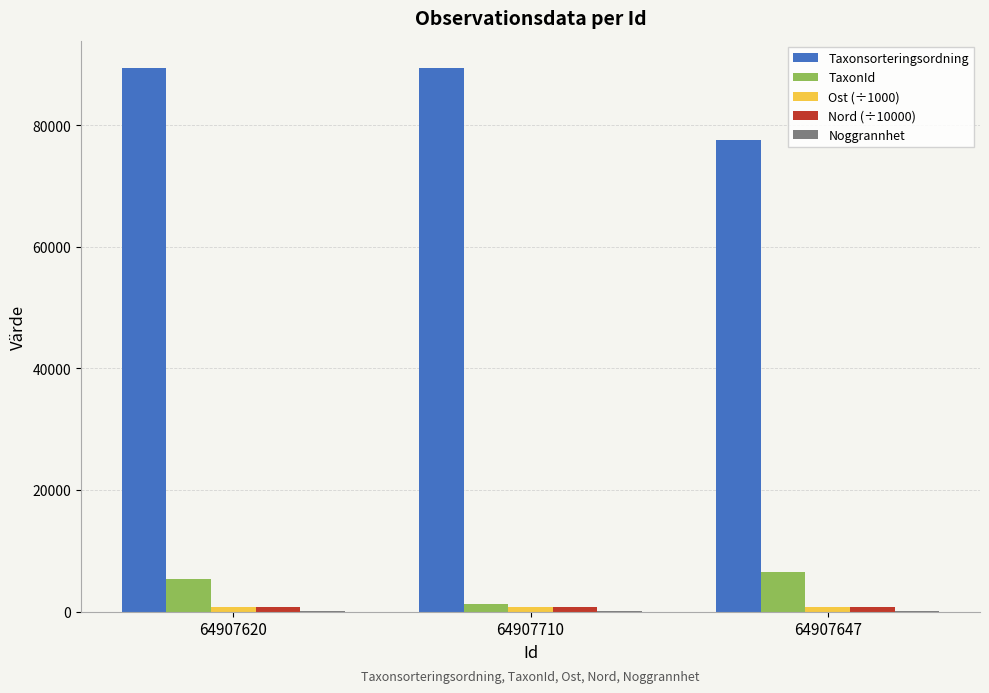

What is the maximum value shown in the chart?

89410.0